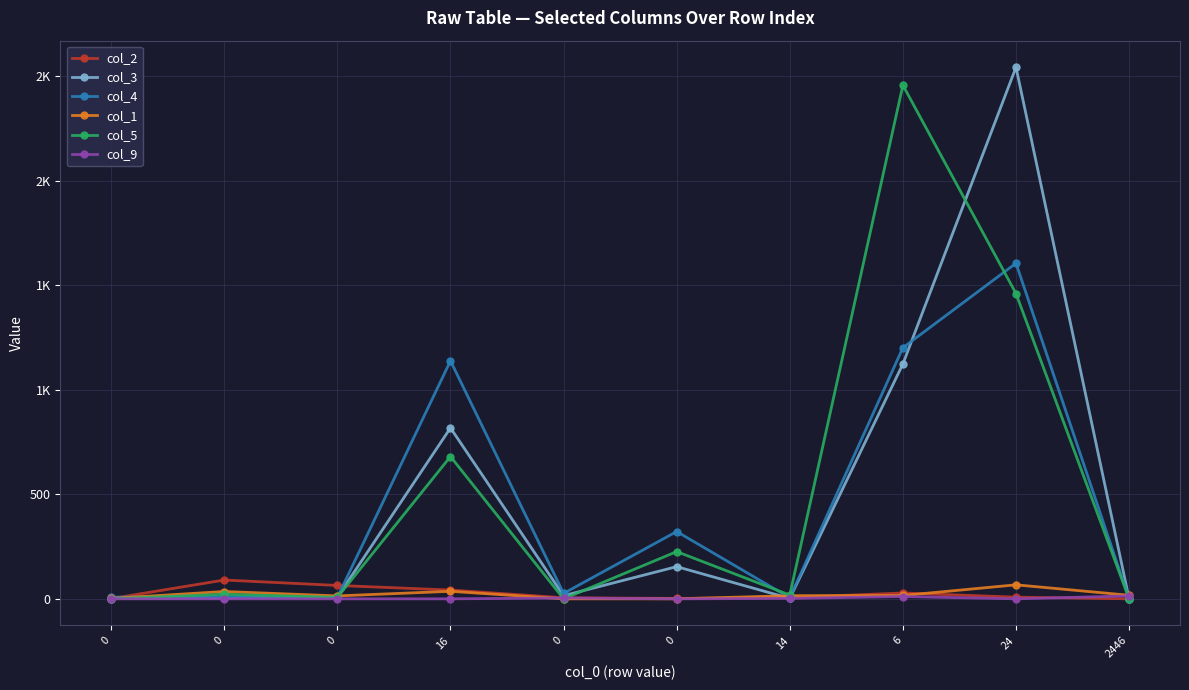

Is this an area chart (filled region under the line)?

No